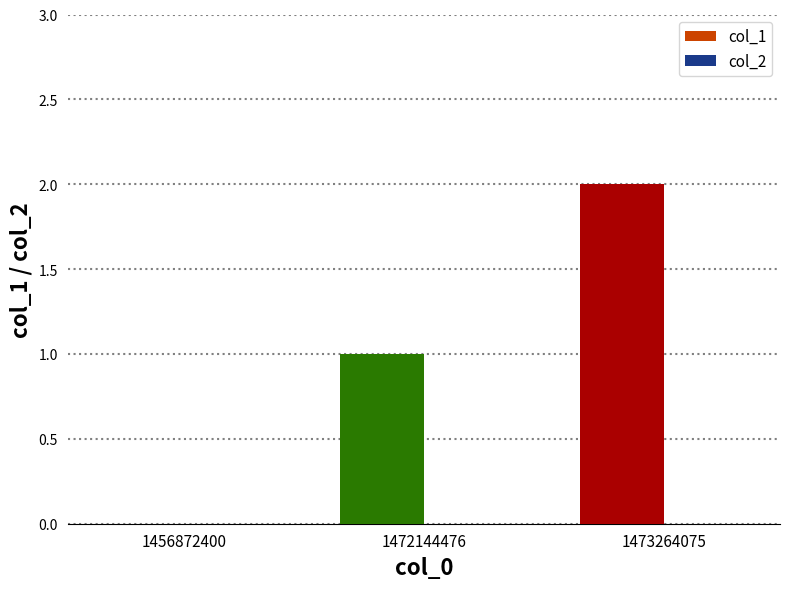

What is the change in value from 1456872400 to 1473264075?

+2